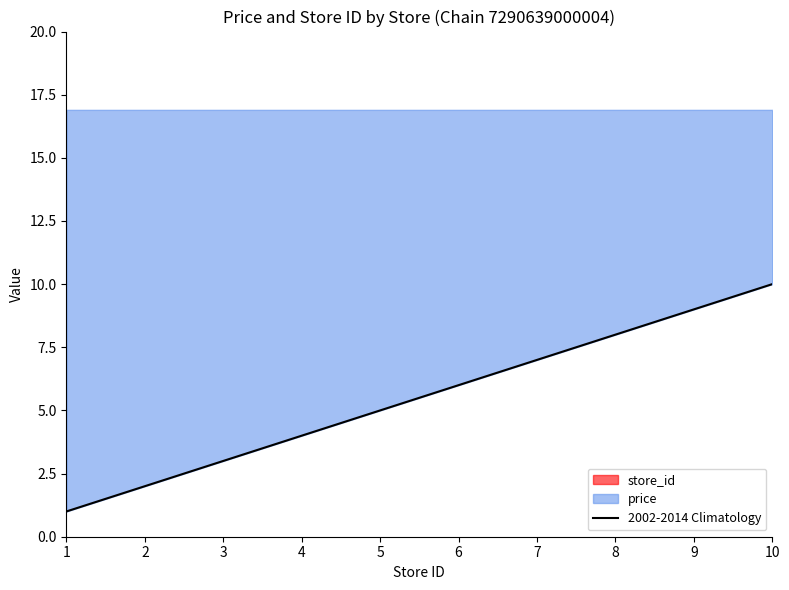

What is the minimum value for 2002-2014 Climatology?

1.0